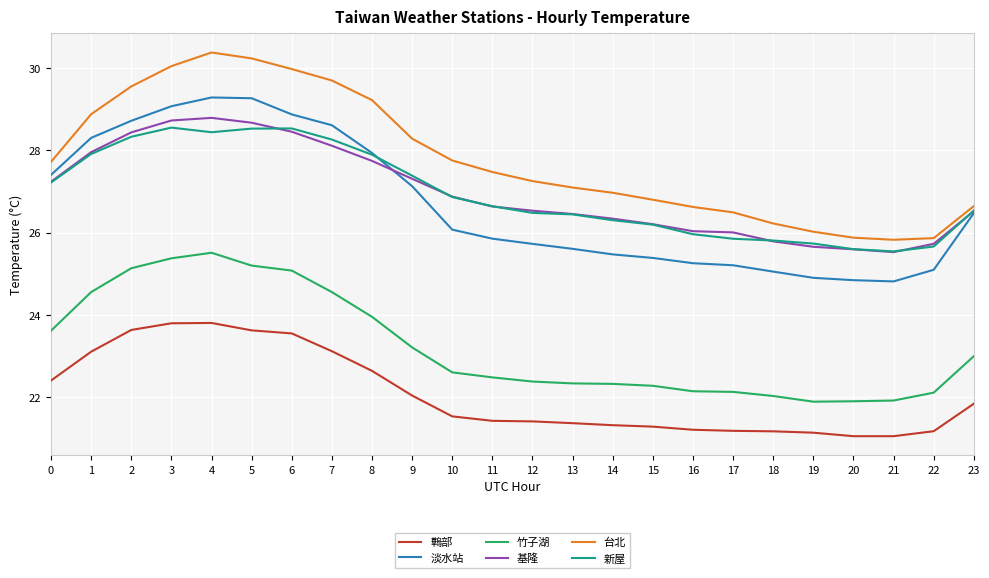

At which label does 台北 reach its peak?

4